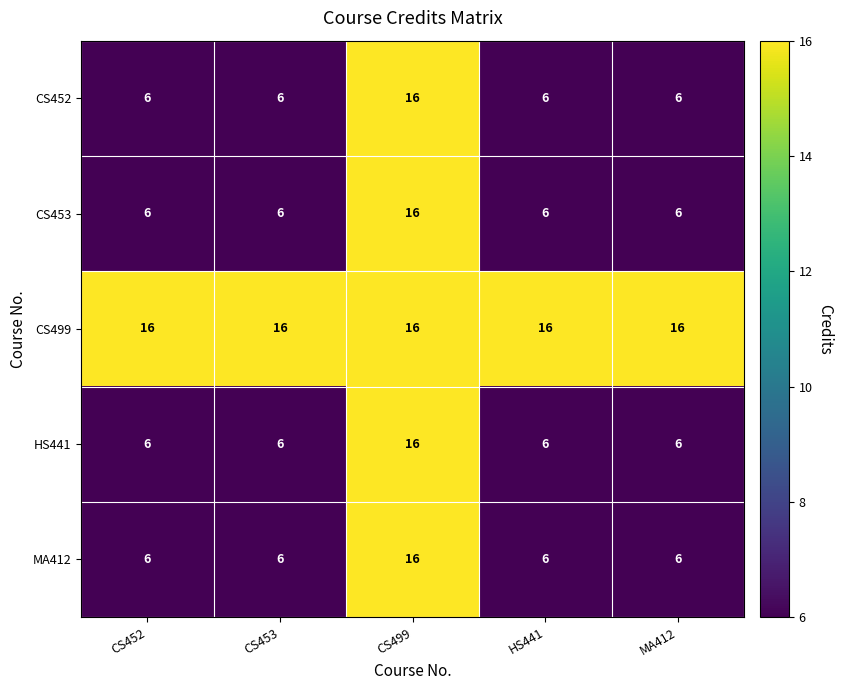

At how many categories does at least one series exceed 13?

5